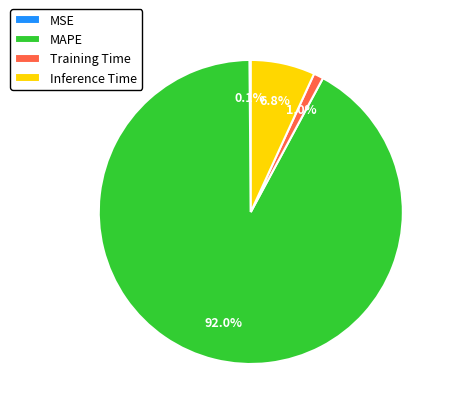

To the nearest percent, what percentage of the pie is MAPE?

92%